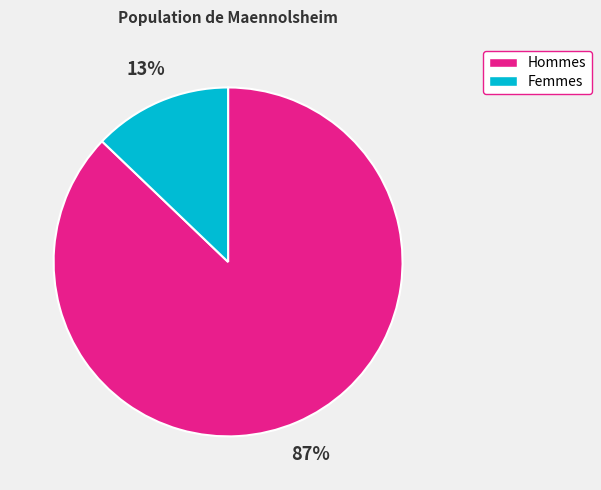

To the nearest percent, what is the difference between the largest and smallest slice percentages?

74%